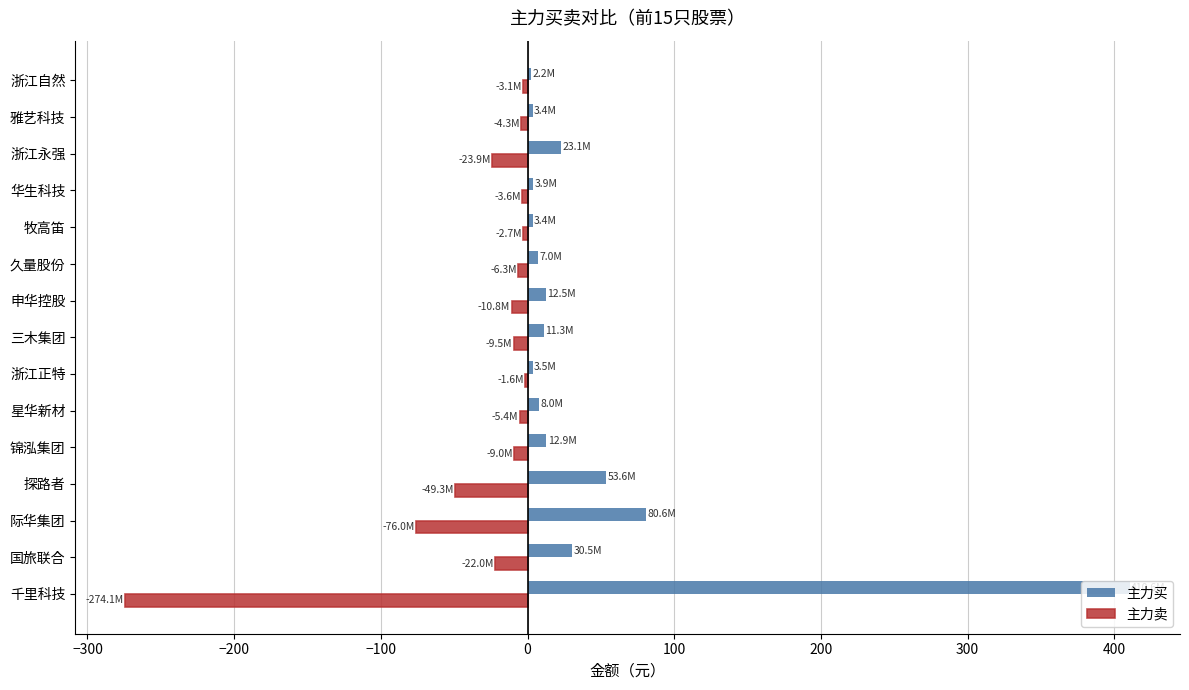

What is the average value of the 主力买 series?

44.4